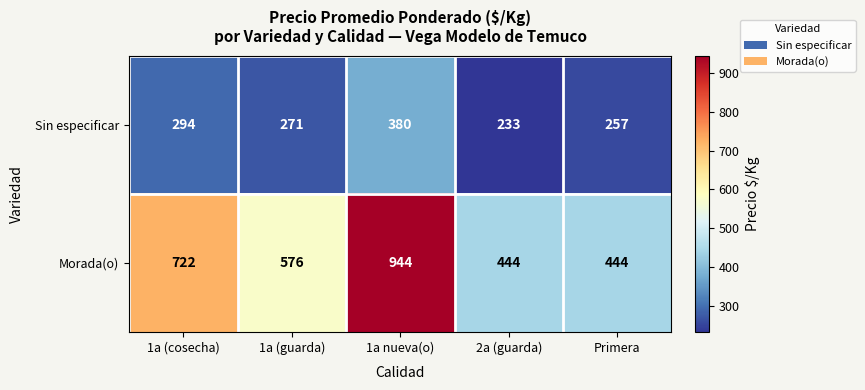

How many data points does each series have?

5